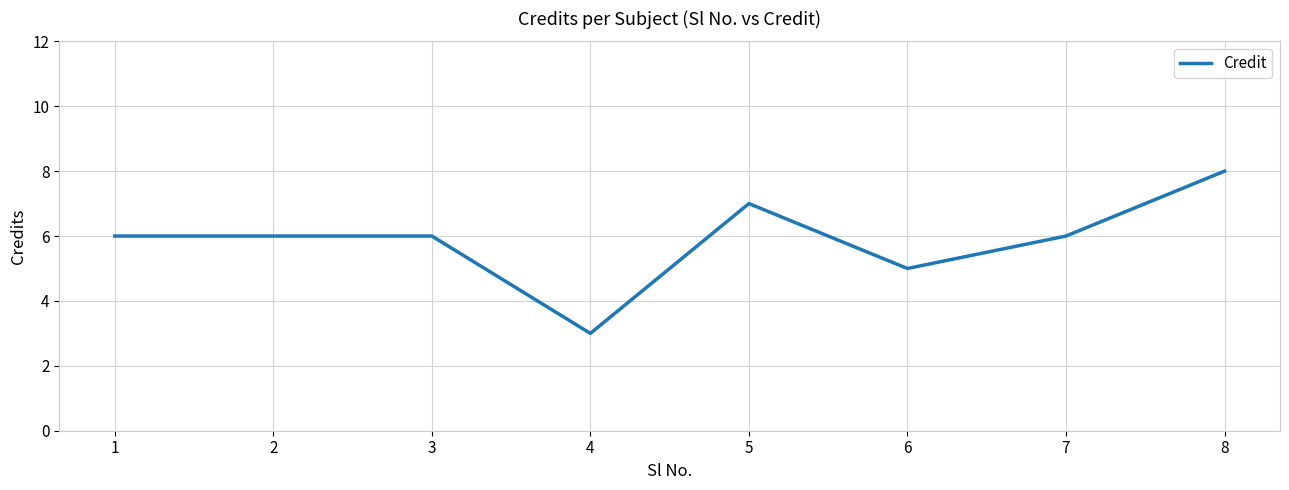

Reading right to left, transcribe all the data shown in this chart.

8	6	5	7	3	6	6	6